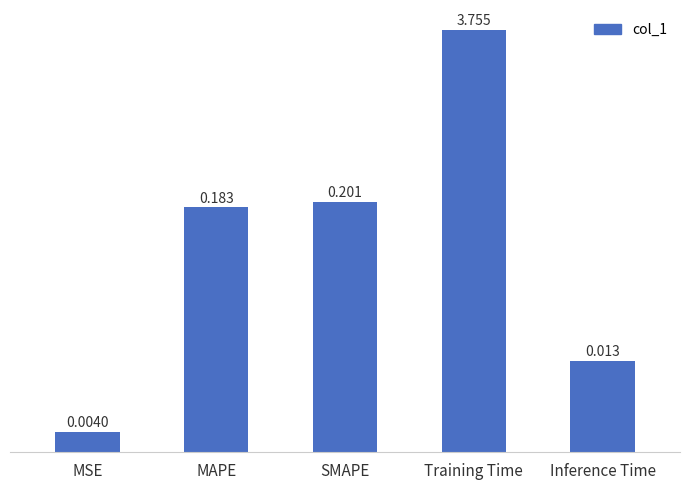

What is the label of the 2nd bar from the right?

Training Time